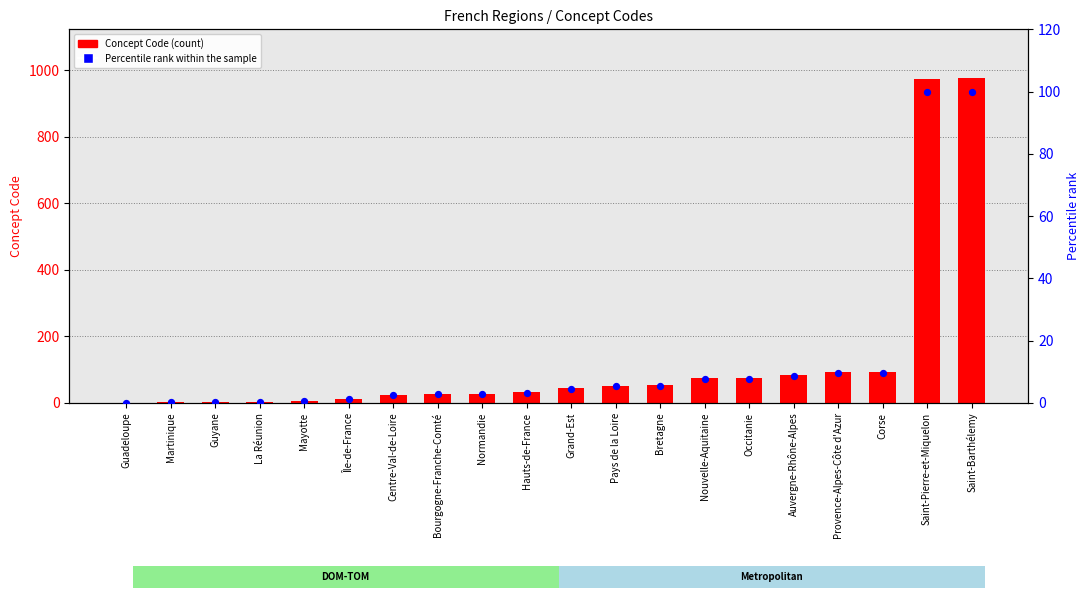

What is the total value across all series at Provence-Alpes-Côte d'Azur?

102.5